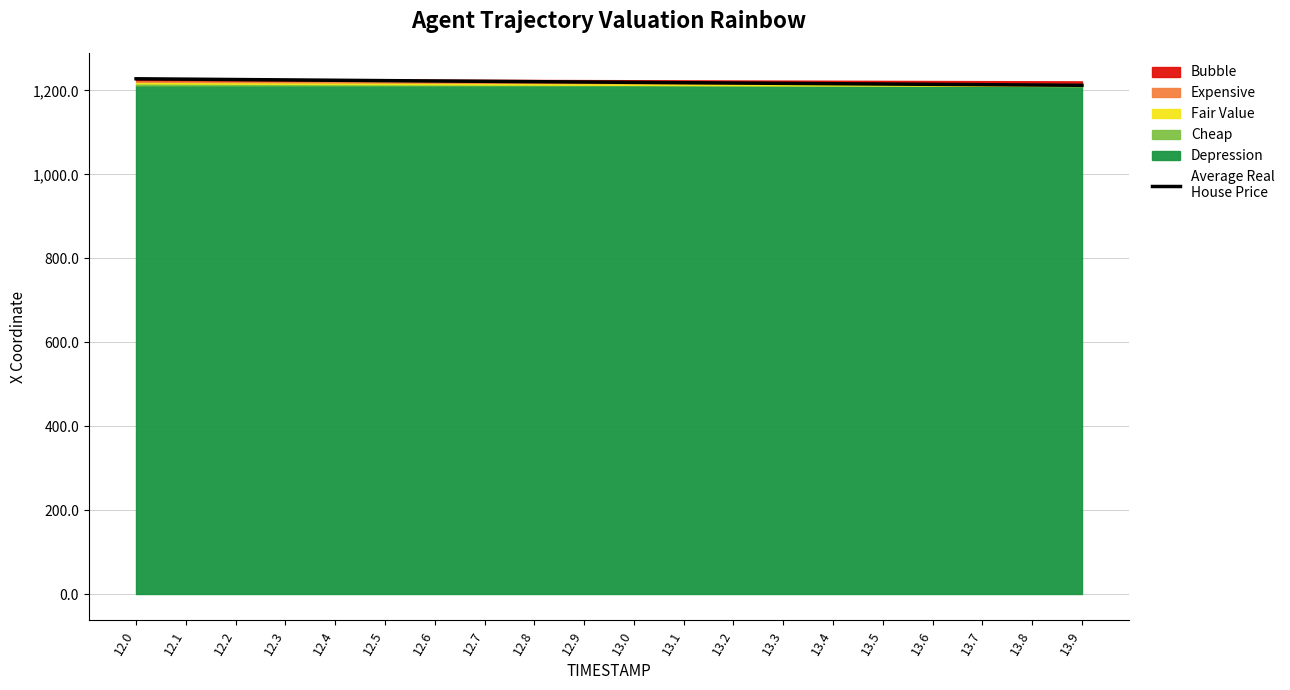

Which label corresponds to the smallest value in the chart?

13.9